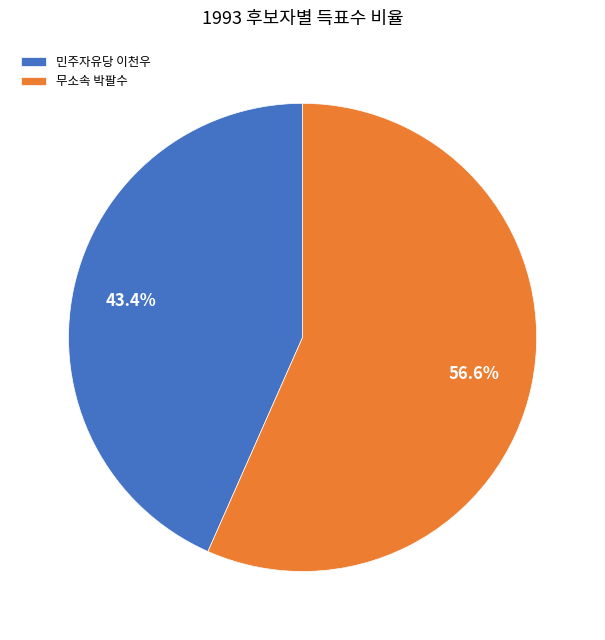

Approximately how many times larger is the value at 무소속 박팔수 compared to 민주자유당 이천우?

1.3